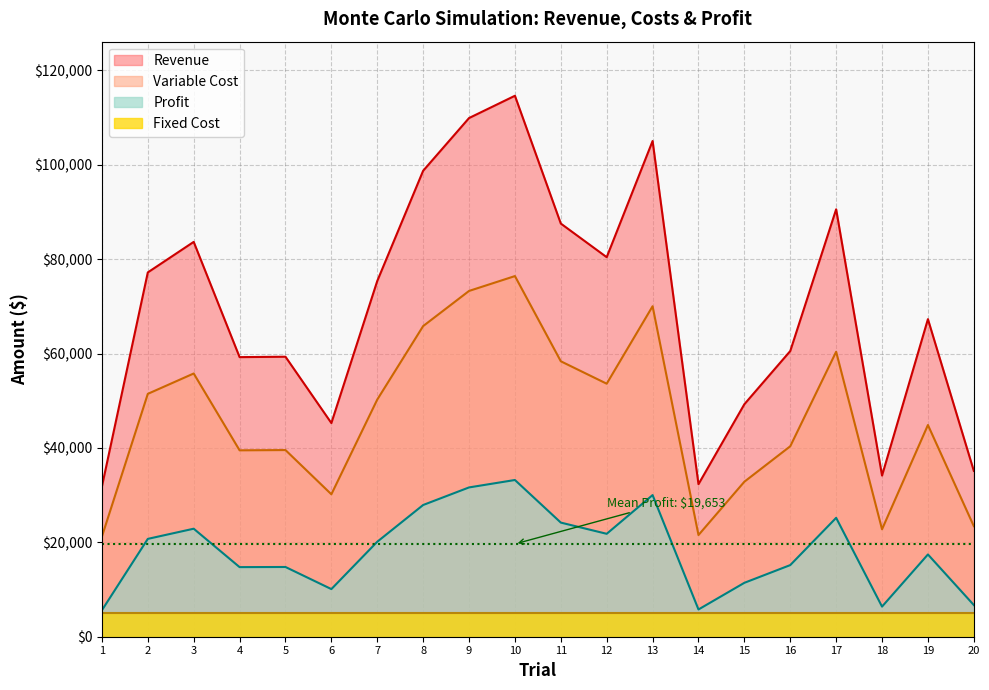

What is the total value across all series at 7?

145753.0